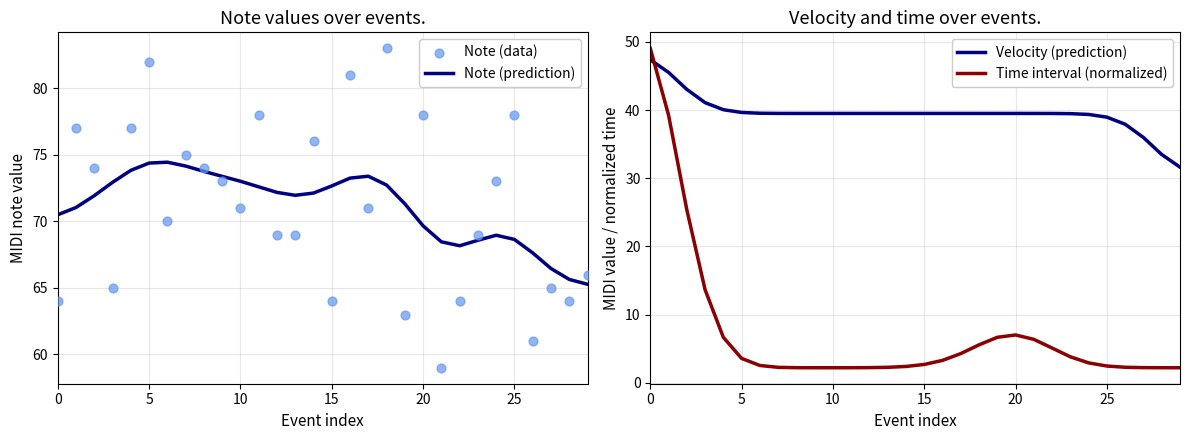

What are all the series names shown in the legend?

Note (prediction), Note (data), Velocity (prediction), Time interval (normalized)